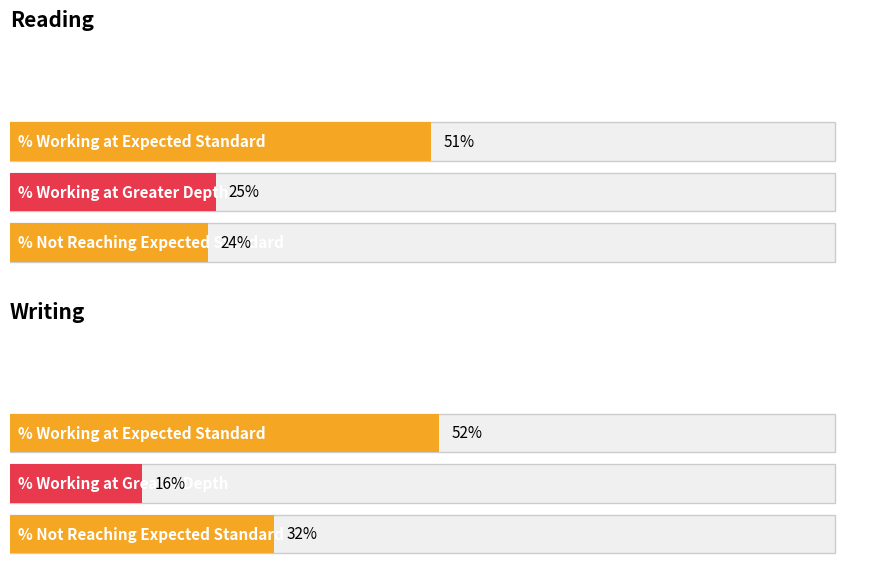

How many values in the % Working at Expected Standard series are below 52?

1